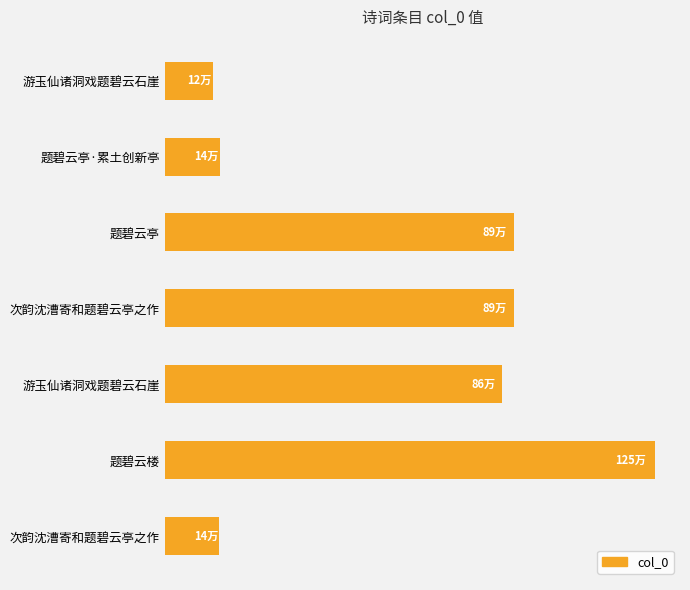

Which label corresponds to the largest value in the chart?

题碧云楼